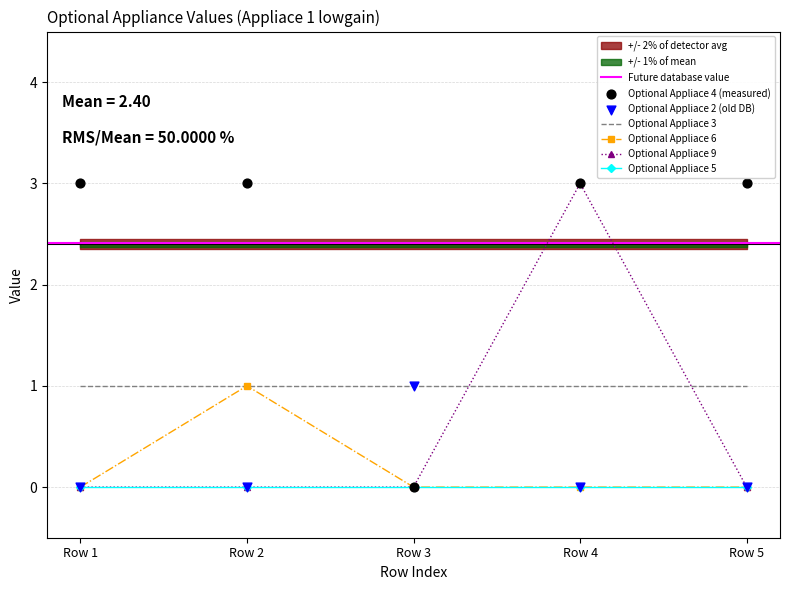

Which series has the widest spread of Y values?

Optional Appliace 4